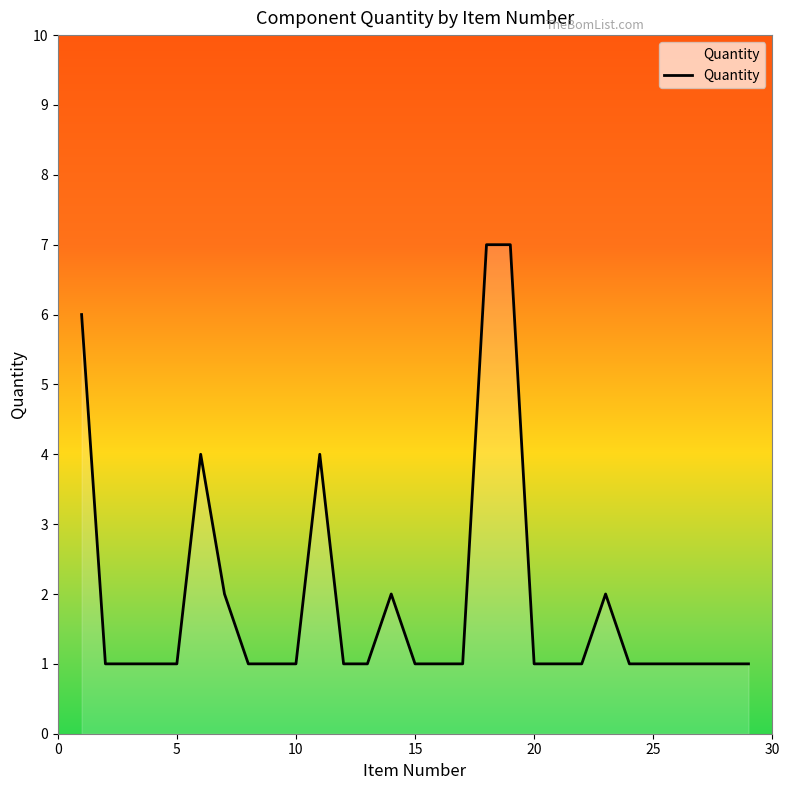

What is the sum of all values?

55